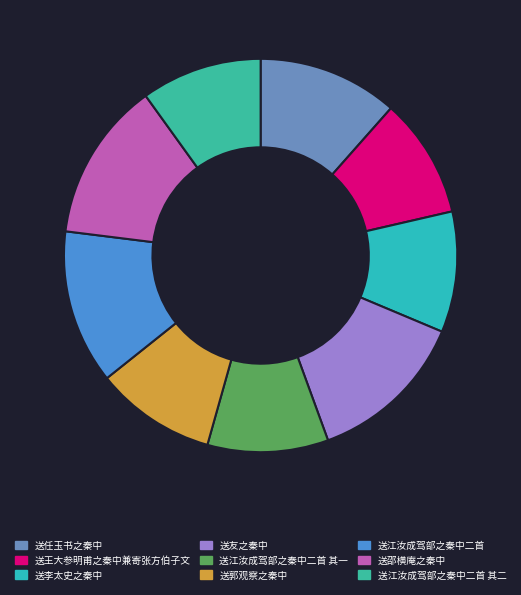

Does 送李太史之秦中 represent more than half of the total?

No